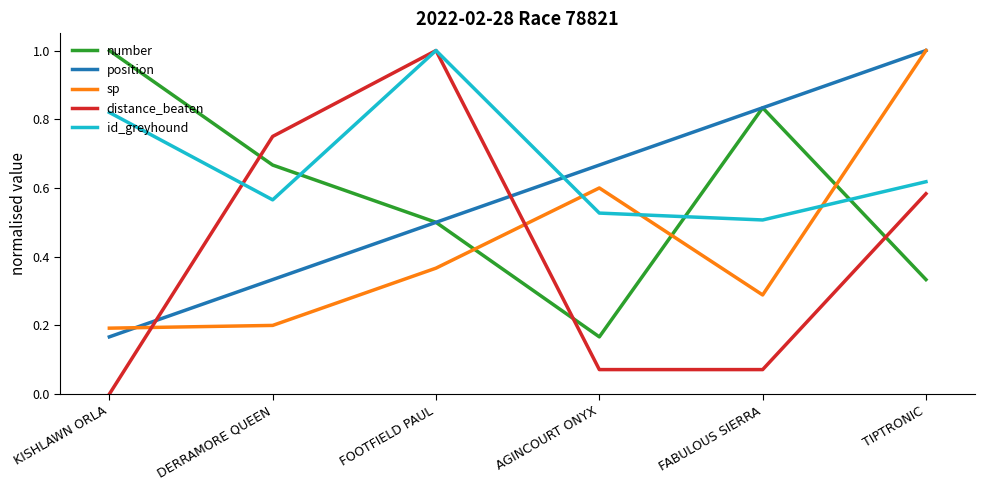

Is it true that sp equals 0.4 at FABULOUS SIERRA?

False